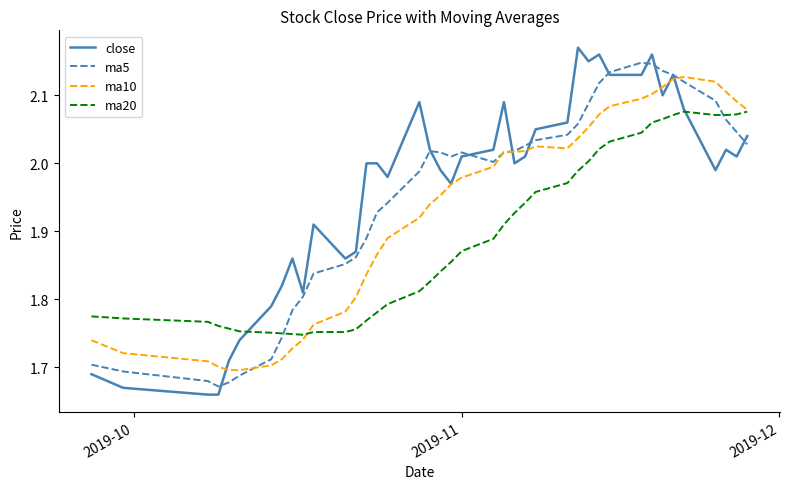

Which series has the widest spread of values?

close